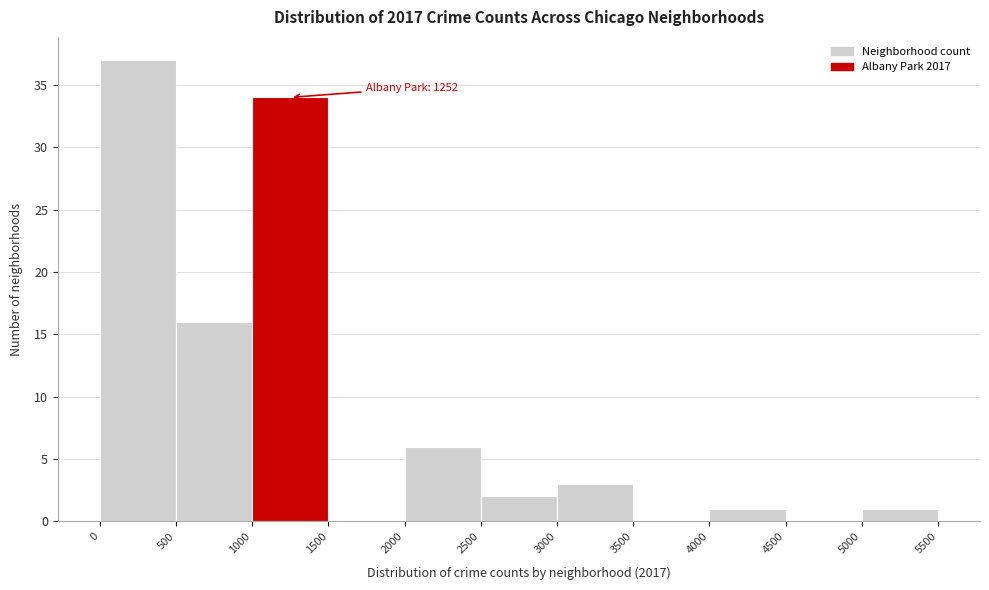

Which range on the x-axis has the tallest bar?

0 to 500